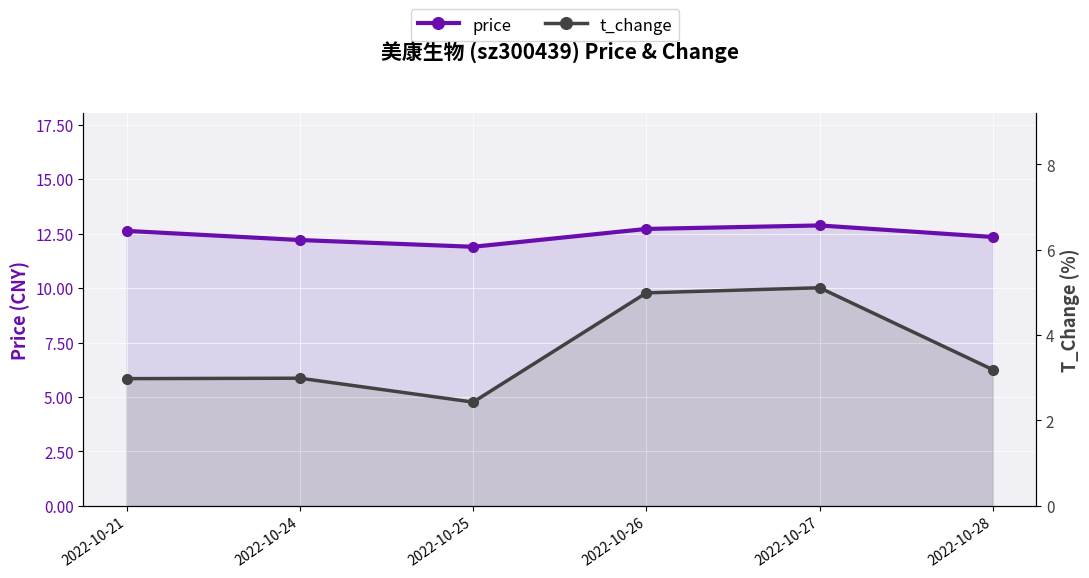

Count the price values in the range 12 to 13.

5